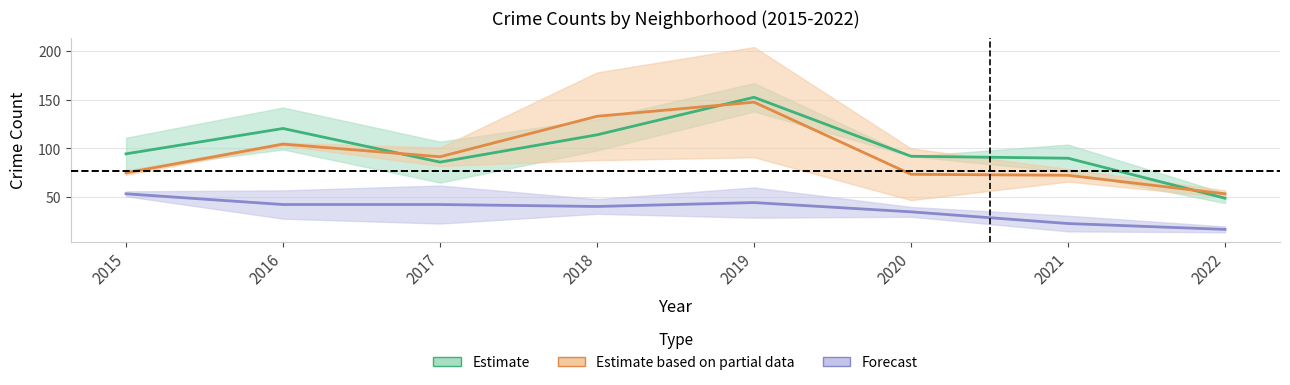

What is the difference between the second highest and minimum values in the Estimate series?

71.5